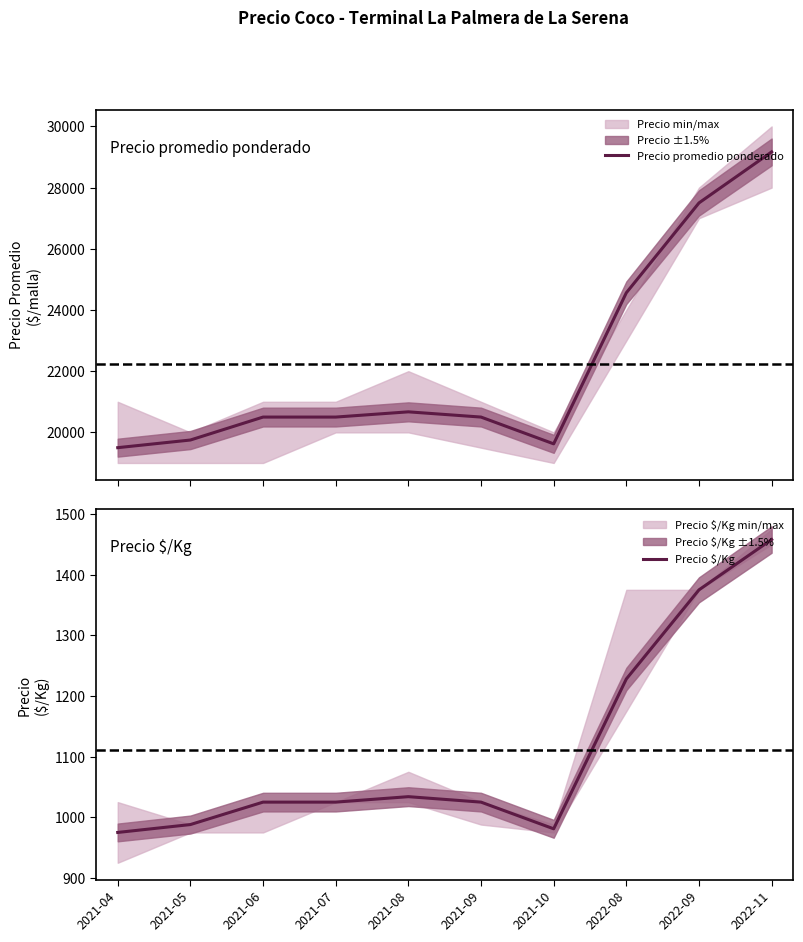

True or false: Precio $/Kg and Precio promedio ponderado intersect in this chart.

False